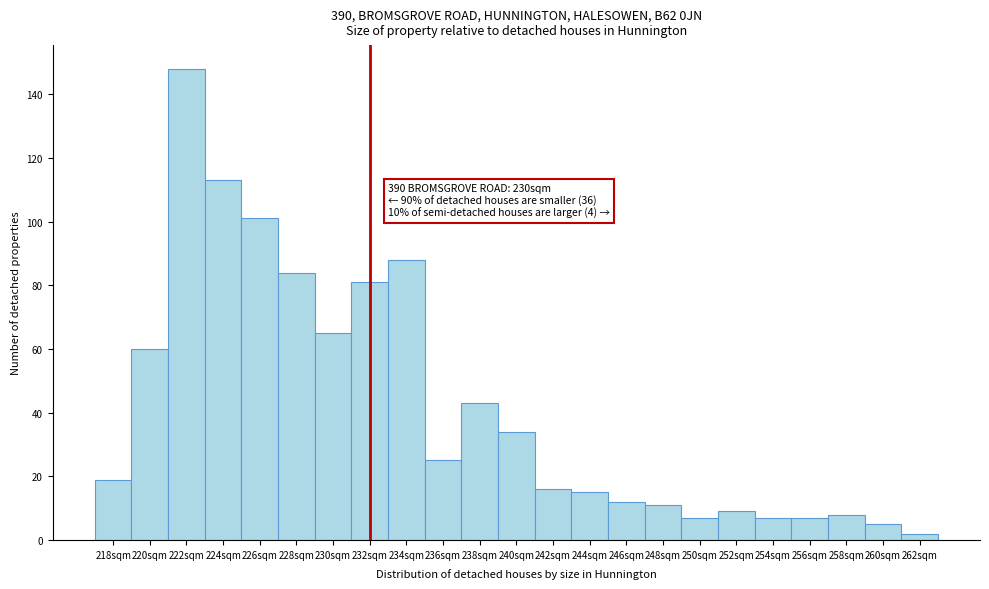

Reading left to right, what are all the values shown in this chart?

218sqm=19	220sqm=60	222sqm=148	224sqm=113	226sqm=101	228sqm=84	230sqm=65	232sqm=81	234sqm=88	236sqm=25	238sqm=43	240sqm=34	242sqm=16	244sqm=15	246sqm=12	248sqm=11	250sqm=7	252sqm=9	254sqm=7	256sqm=7	258sqm=8	260sqm=5	262sqm=2